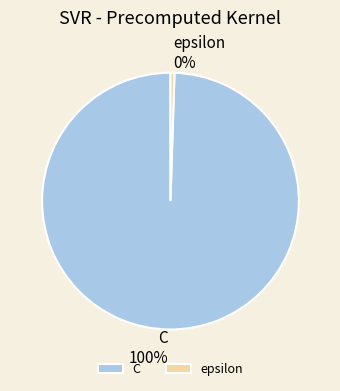

Is it true that C is 87% of the pie?

False